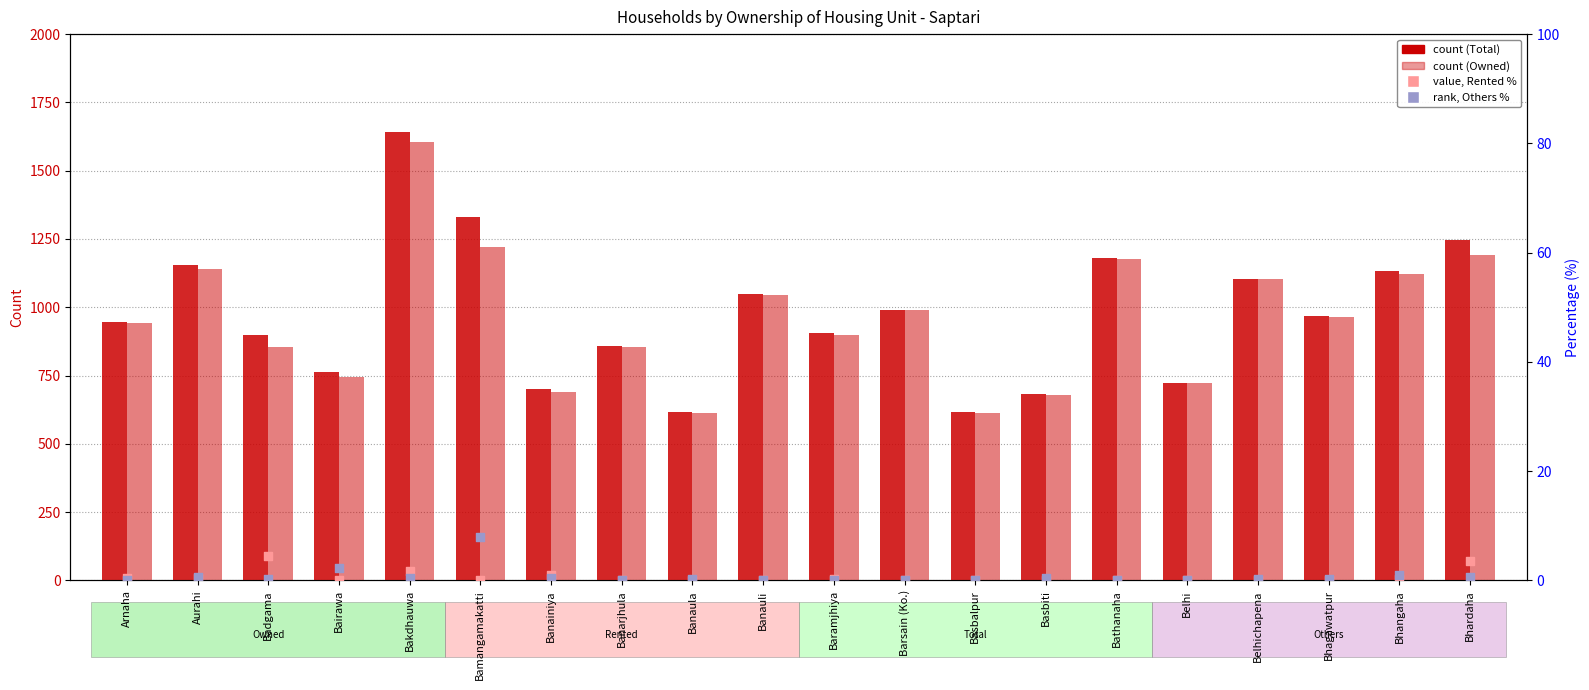

At which category is the sum across all series the highest?

Bakdhauwa